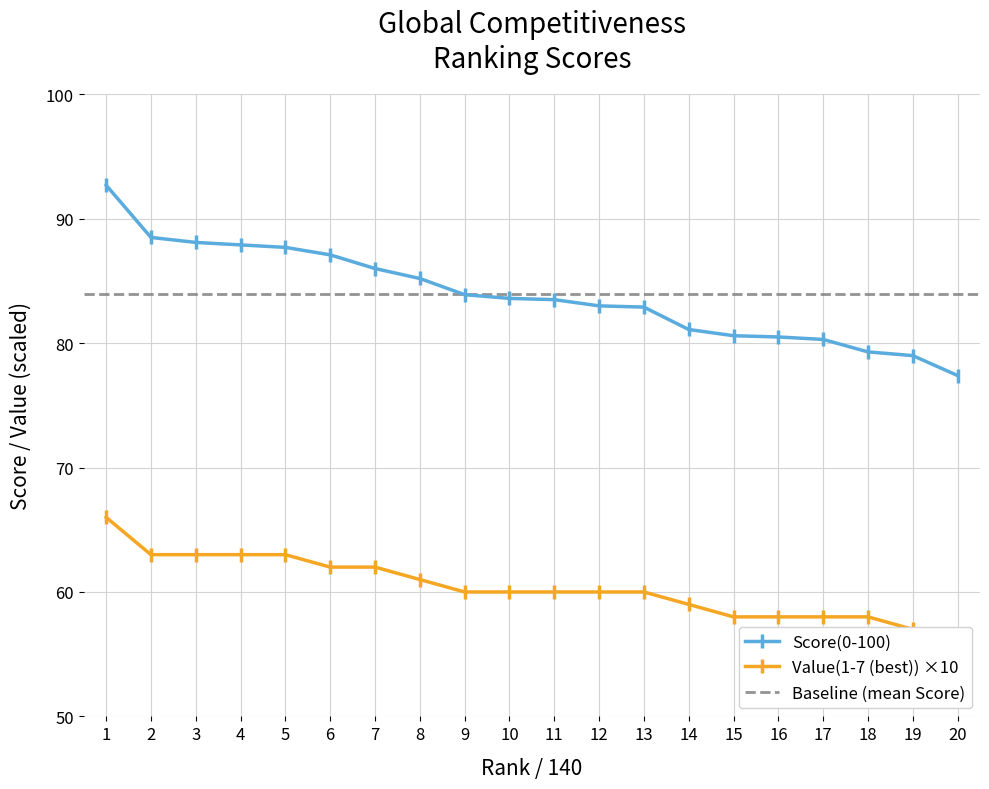

True or false: Score(0-100) and Value(1-7 (best)) cross at least once.

False